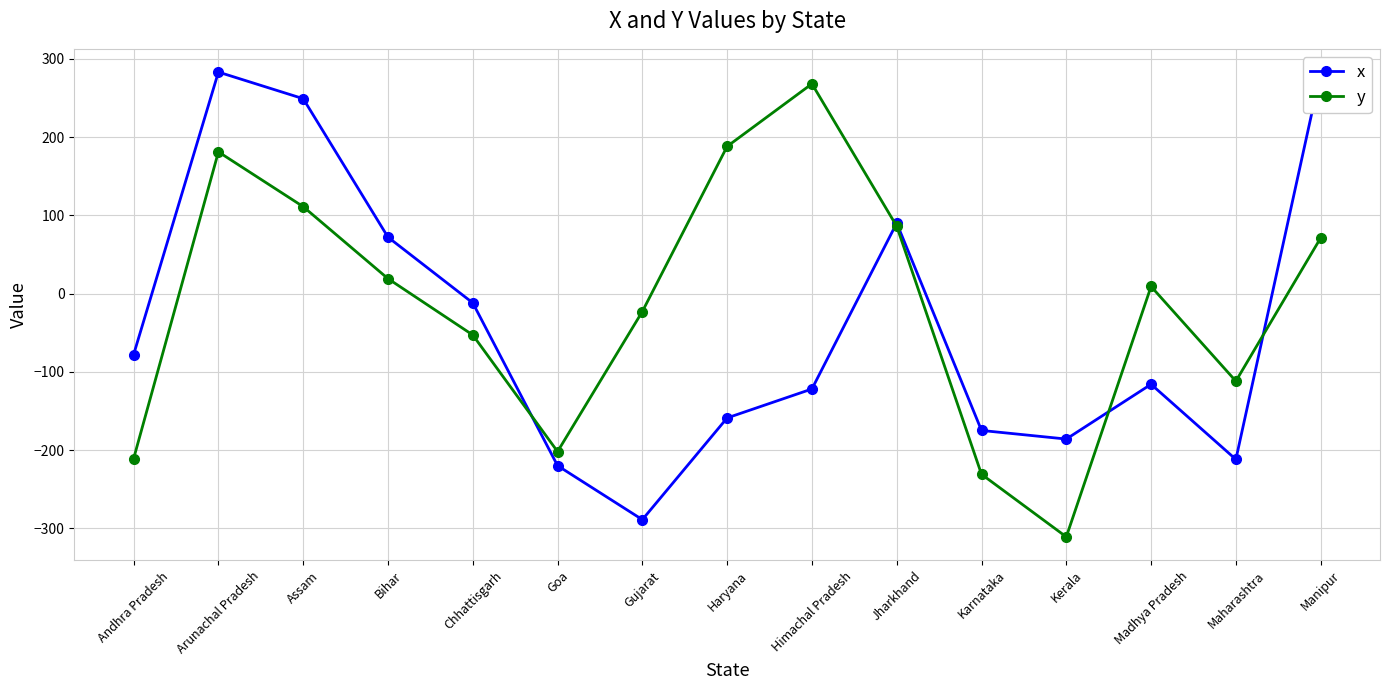

What position from the left is Himachal Pradesh?

9